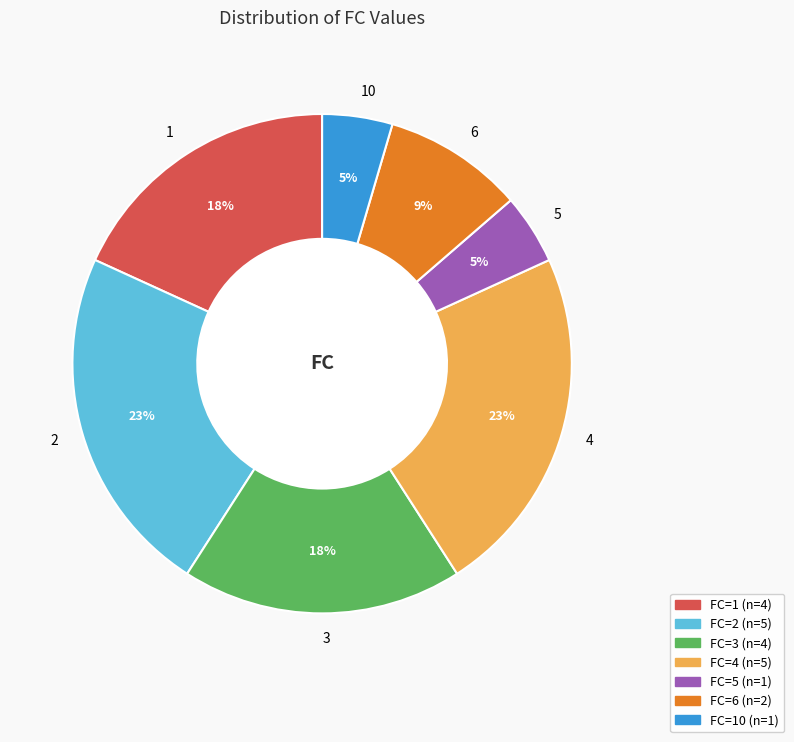

Which has a higher value, 6 or 10?

6